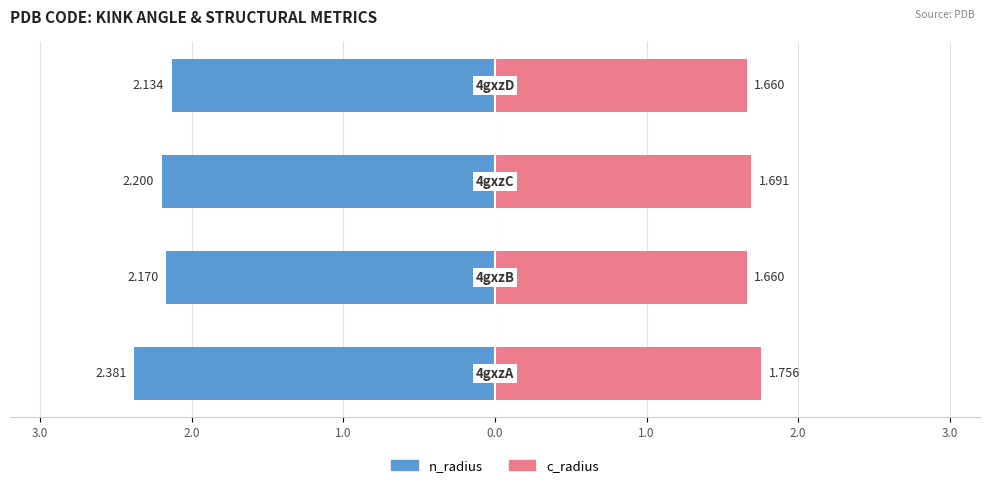

Reading right to left, list all the values displayed in this chart.

n_radius: -2.1	-2.2	-2.2	-2.4
c_radius: 1.7	1.7	1.7	1.8